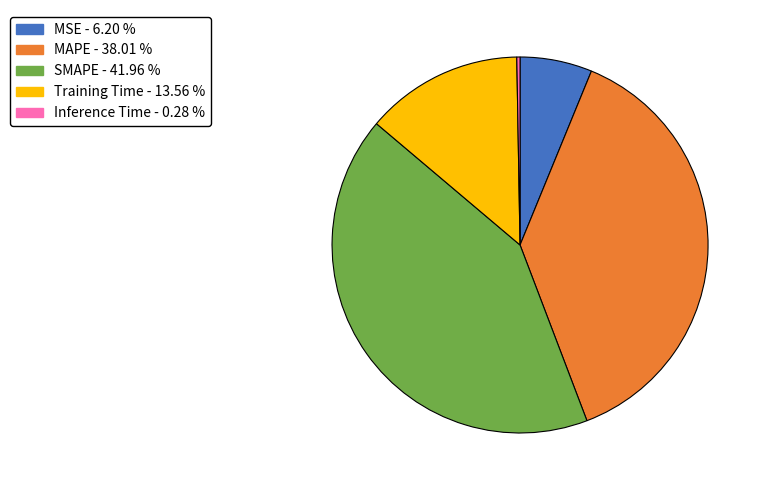

Which category has the biggest portion of the pie?

SMAPE